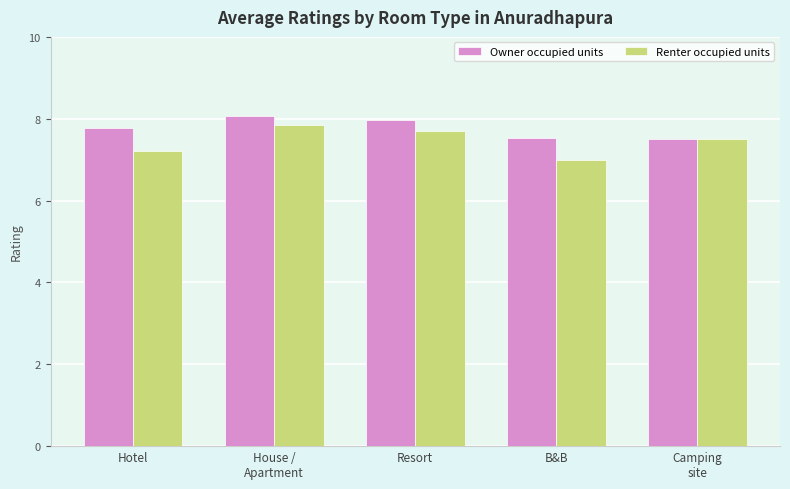

The value of Owner occupied units at House /
Apartment is 13.8. True or false?

False